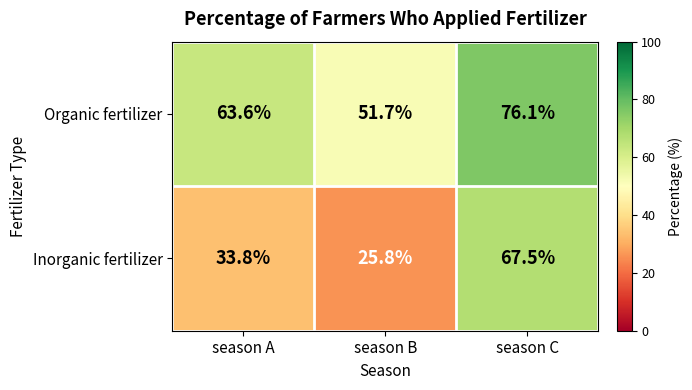

What is the approximate value of Inorganic fertilizer at season A?

33.8